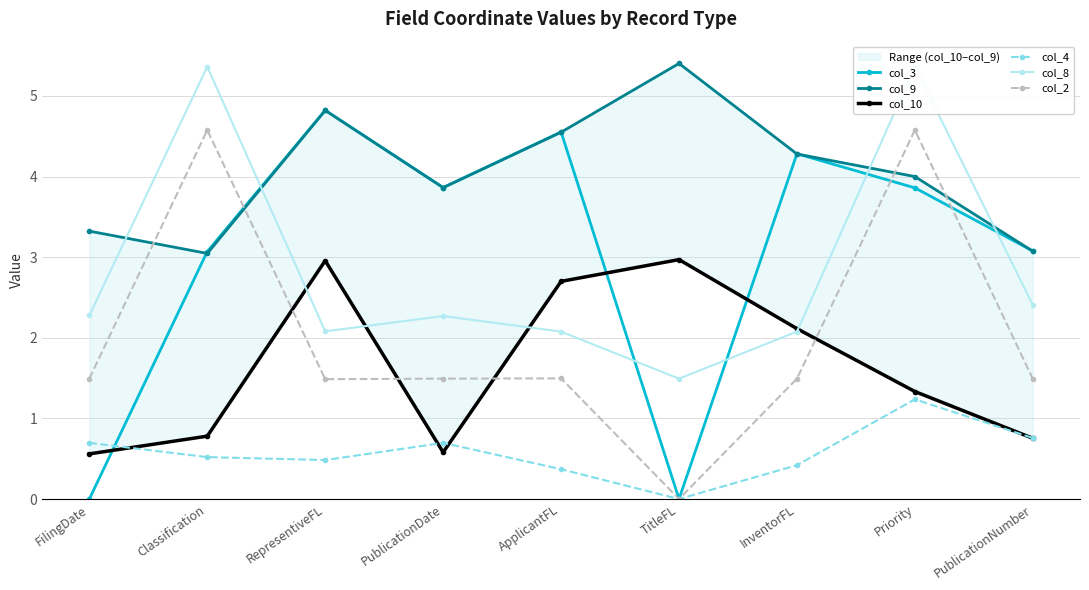

Reading left to right, list all the values displayed in this chart.

col_3: 0.0	3.1	4.8	3.9	4.6	0.0	4.3	3.9	3.1
col_9: 3.3	3.0	4.8	3.9	4.6	5.4	4.3	4.0	3.1
col_10: 0.6	0.8	3.0	0.6	2.7	3.0	2.1	1.3	0.8
col_4: 0.7	0.5	0.5	0.7	0.4	0.0	0.4	1.2	0.8
col_8: 2.3	5.4	2.1	2.3	2.1	1.5	2.1	5.4	2.4
col_2: 1.5	4.6	1.5	1.5	1.5	0.0	1.5	4.6	1.5